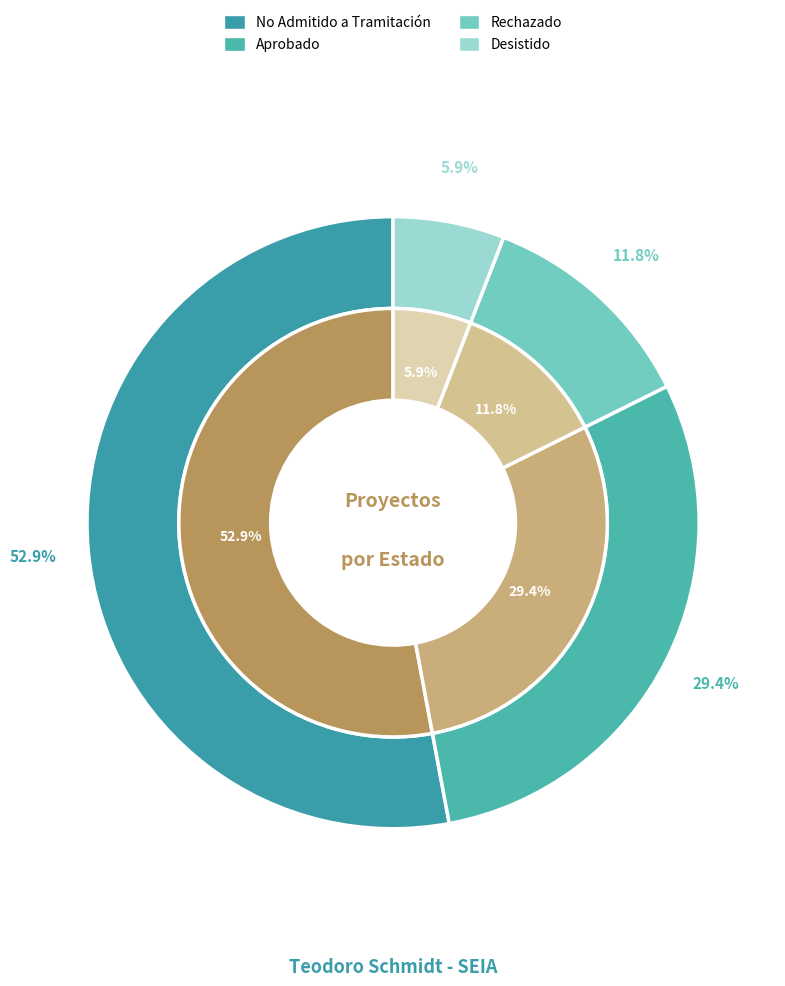

To the nearest percent, what is the combined percentage of Aprobado and Rechazado?

41%